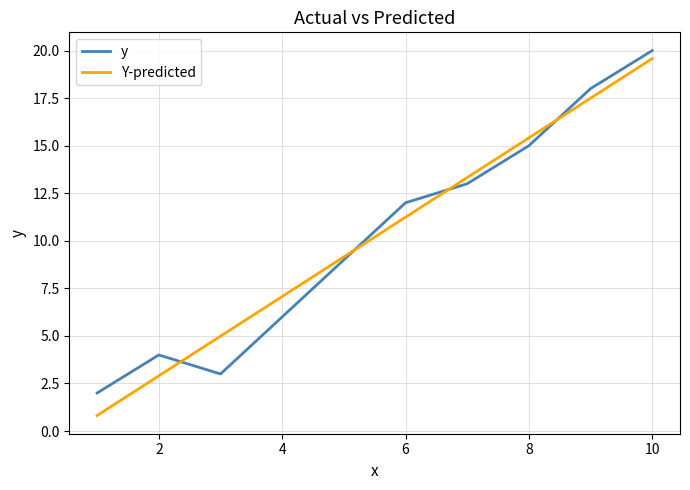

Which series has the largest range (max minus min)?

Y-predicted